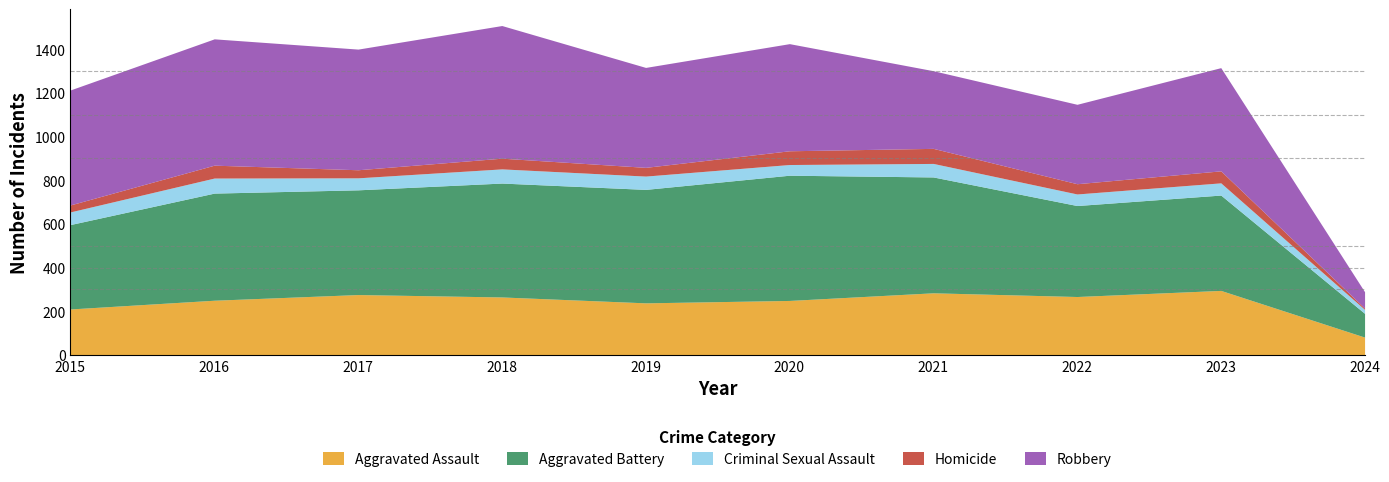

Between which two adjacent categories do Aggravated Battery and Robbery first intersect?

2018 and 2019